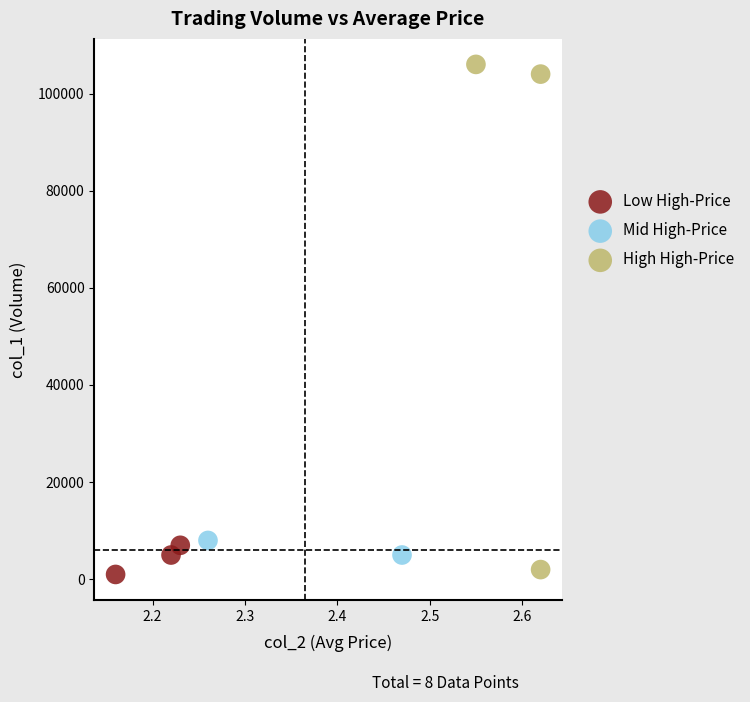

Which series has the largest Y range (max minus min)?

High High-Price